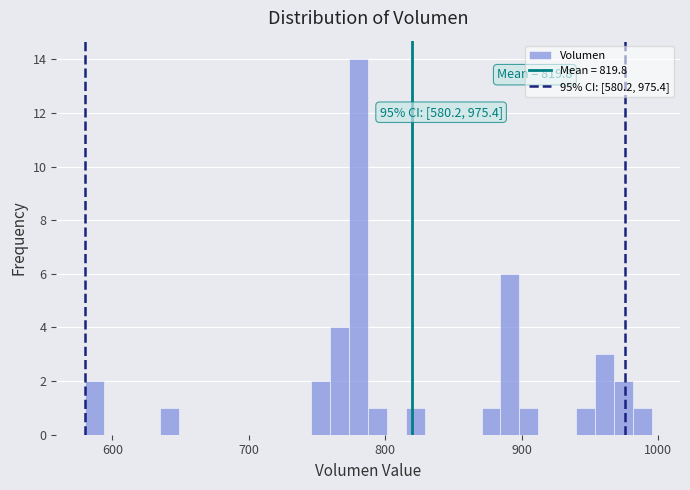

Around what value on the x-axis is the tallest bar? Give the approximate position of its centre, as read against the axis.

780